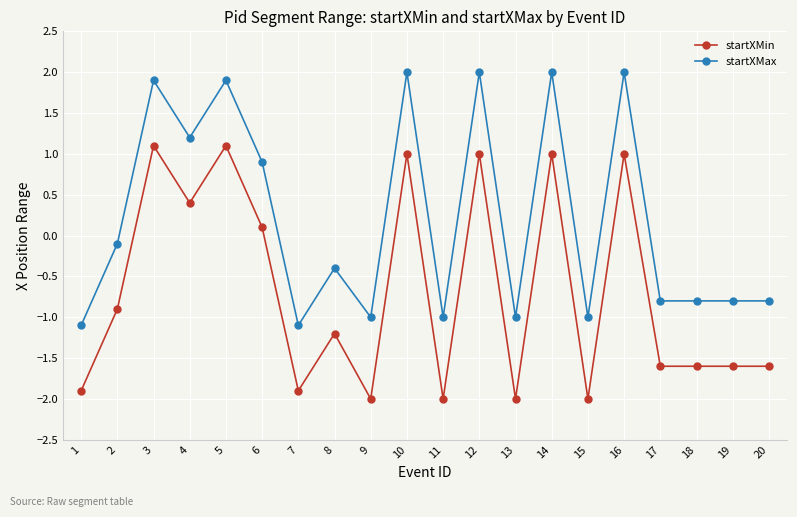

What are all the series names shown in the legend?

startXMin, startXMax